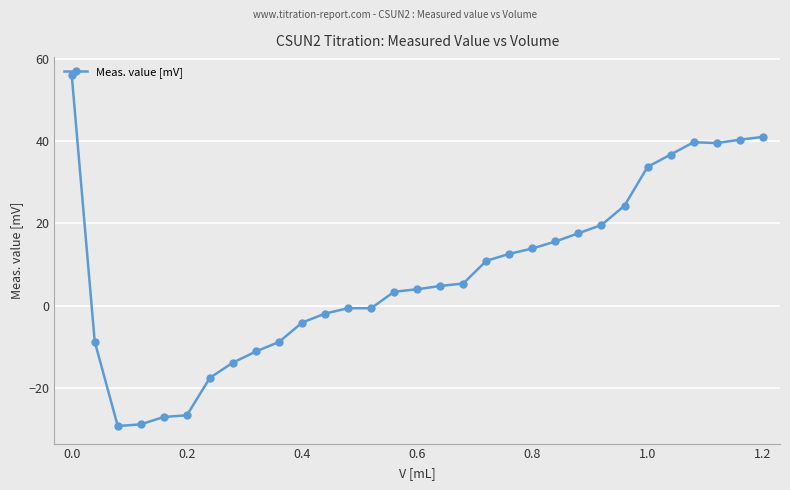

What is the sum of all values?

240.4